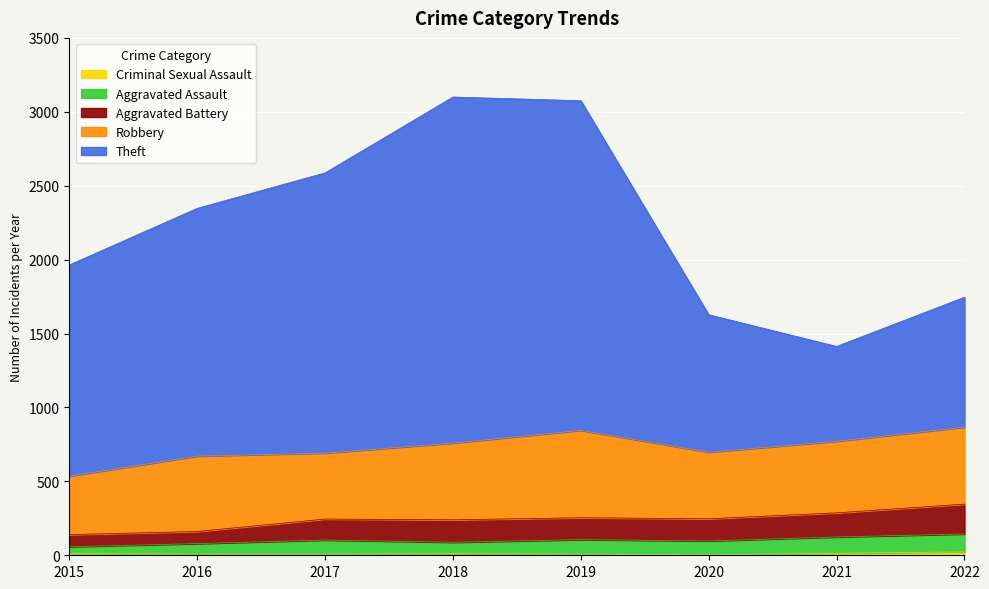

In Theft, how many points are higher than both neighbors (excluding endpoints)?

1